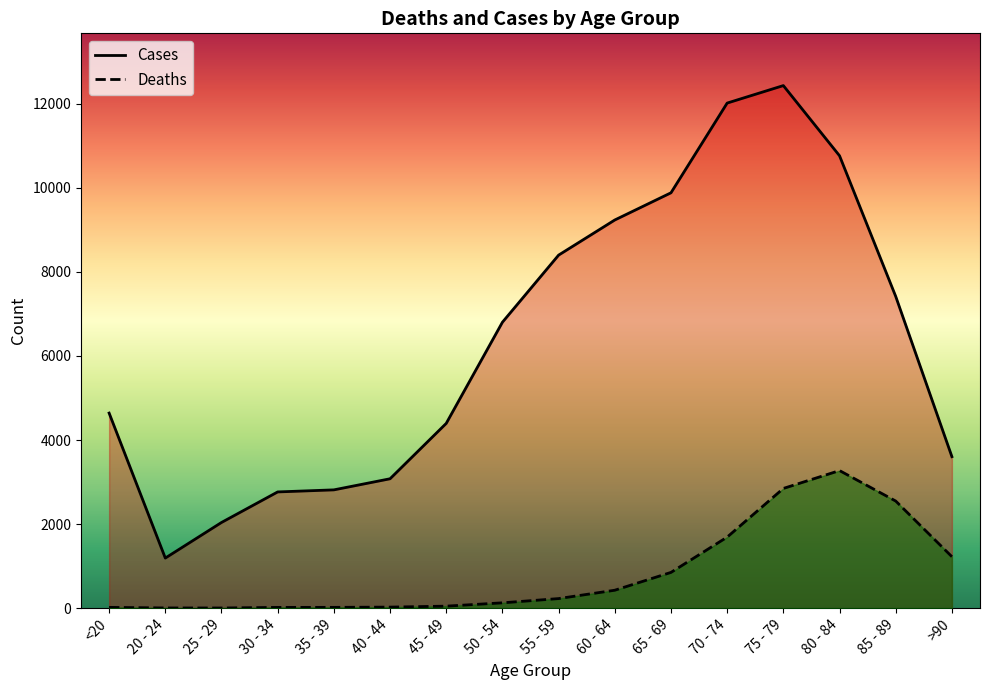

How many lines are shown in the chart?

2